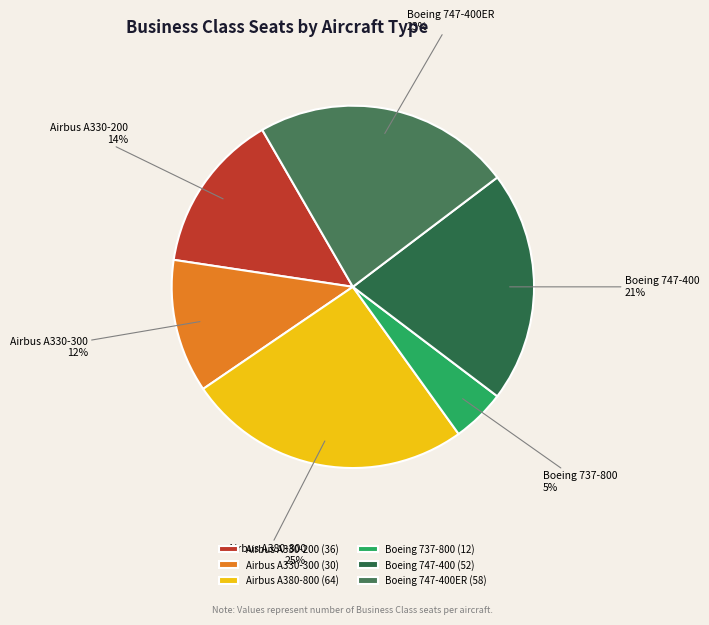

Which slice is the smallest?

Boeing 737-800